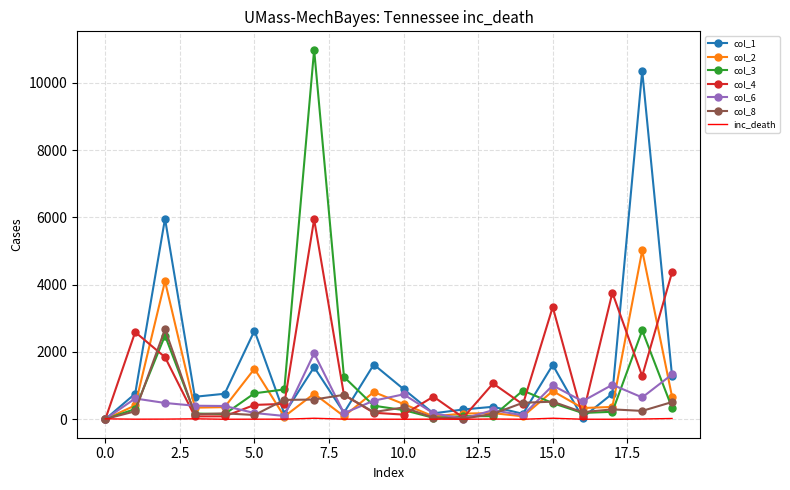

Rank the series by their maximum value, from highest to lowest.

col_3, col_1, col_4, col_2, col_8, col_6, inc_death